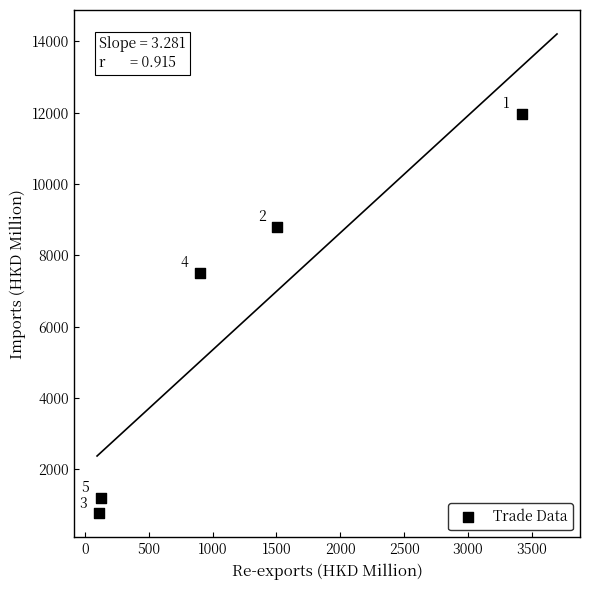

What Y value in the scatter plot is closest to 6368?

7510.5